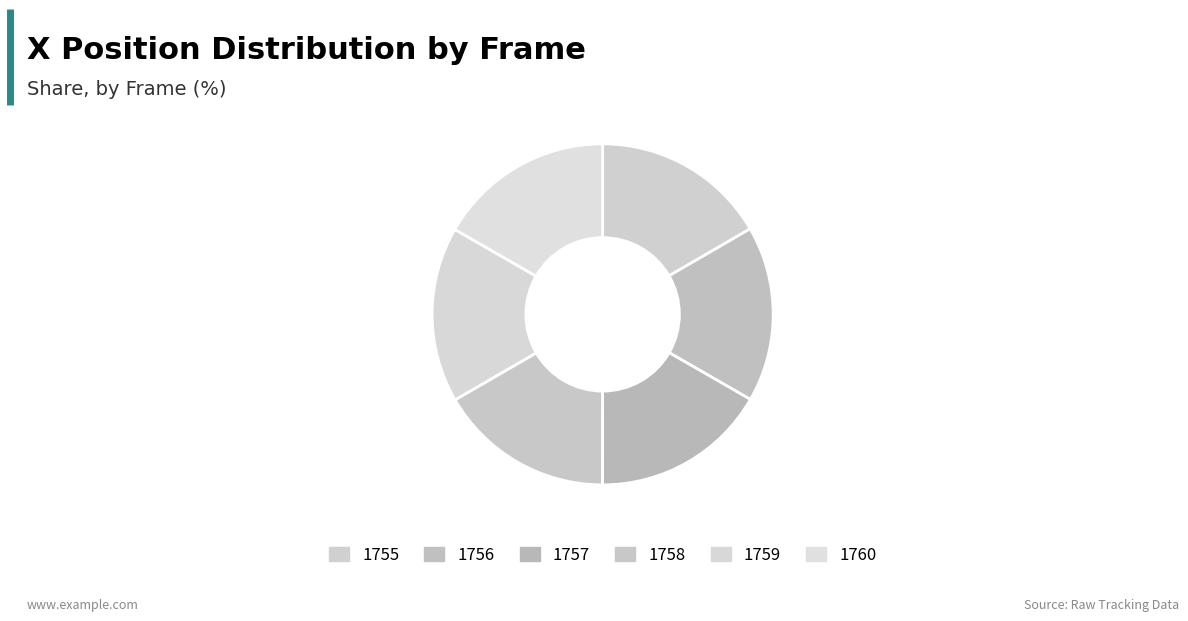

What portion of the pie excludes 1756?

83.3%